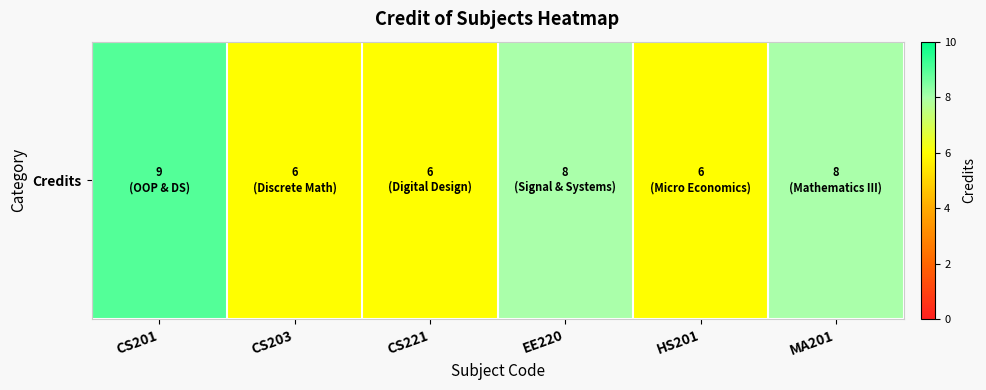

Which label corresponds to the smallest value in the chart?

CS203